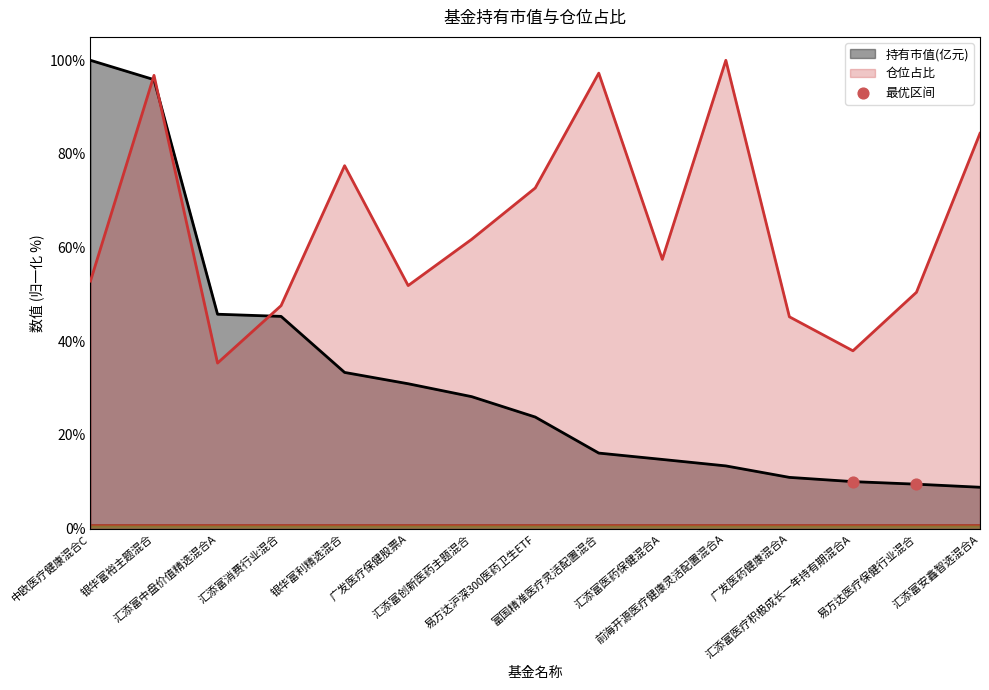

At which category is the sum across all series the highest?

银华富裕主题混合